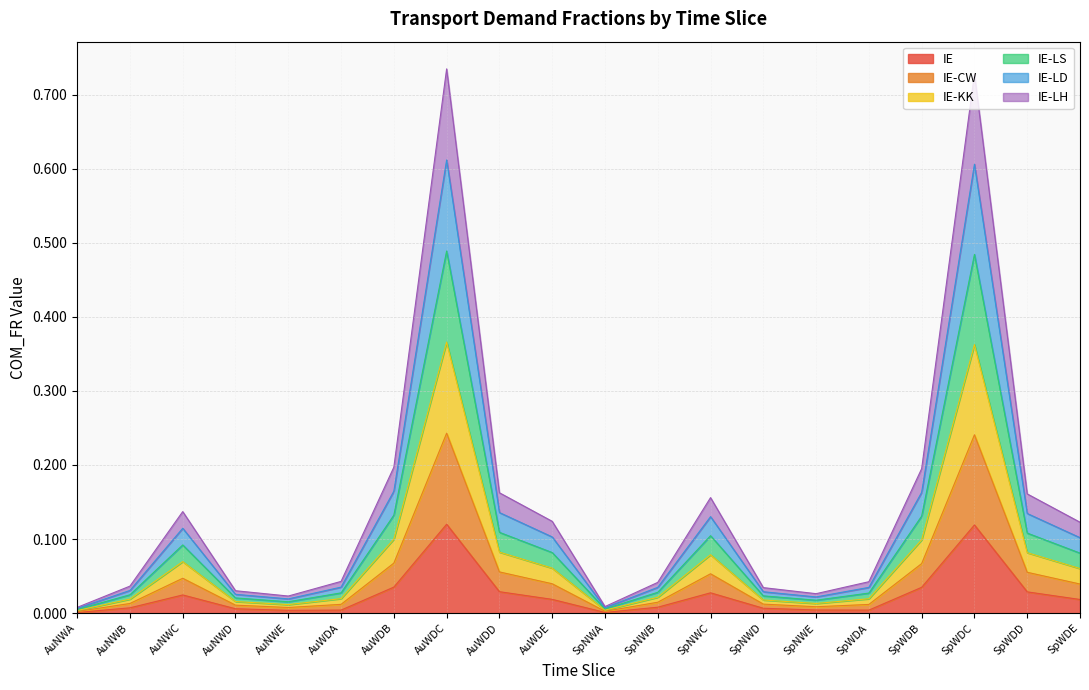

What is the label of the 14th point from the right?

AuWDB